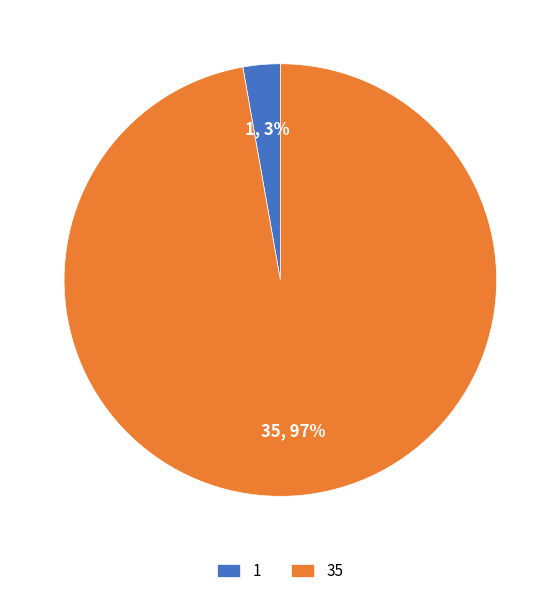

Do 1 and 35 together represent more than half of the pie?

Yes